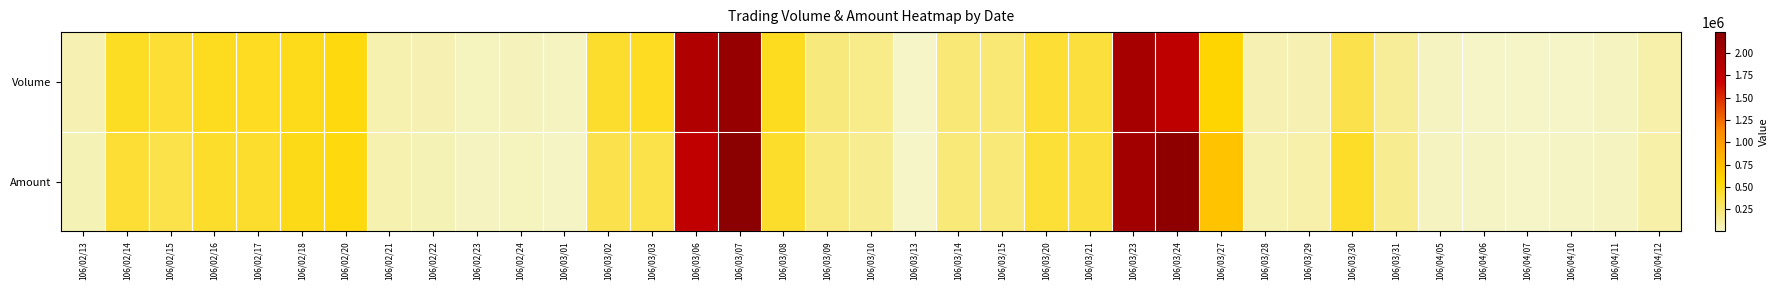

Reading left to right, extract all data points from this chart.

Volume: 106/02/13=71000	106/02/14=458000	106/02/15=418000	106/02/16=478000	106/02/17=466000	106/02/18=488000	106/02/20=521000	106/02/21=80000	106/02/22=65000	106/02/23=30000	106/02/24=45000	106/03/01=20000	106/03/02=434000	106/03/03=467000	106/03/06=1902000	106/03/07=2131000	106/03/08=478000	106/03/09=217000	106/03/10=179000	106/03/13=5000	106/03/14=229000	106/03/15=238000	106/03/20=420000	106/03/21=394000	106/03/23=1989000	106/03/24=1782000	106/03/27=572000	106/03/28=65000	106/03/29=70000	106/03/30=350000	106/03/31=134000	106/04/05=20000	106/04/06=10000	106/04/07=2000	106/04/10=10000	106/04/11=20000	106/04/12=88000
Amount: 106/02/13=62320	106/02/14=412790	106/02/15=358320	106/02/16=443130	106/02/17=429510	106/02/18=494950	106/02/20=520230	106/02/21=74200	106/02/22=57700	106/02/23=25600	106/02/24=33400	106/03/01=14800	106/03/02=345350	106/03/03=358330	106/03/06=1776620	106/03/07=2233180	106/03/08=441920	106/03/09=209580	106/03/10=165240	106/03/13=4450	106/03/14=221900	106/03/15=221300	106/03/20=408570	106/03/21=387040	106/03/23=2029480	106/03/24=2204300	106/03/27=700870	106/03/28=72710	106/03/29=88500	106/03/30=448660	106/03/31=162660	106/04/05=24400	106/04/06=12200	106/04/07=2150	106/04/10=11800	106/04/11=23000	106/04/12=91930